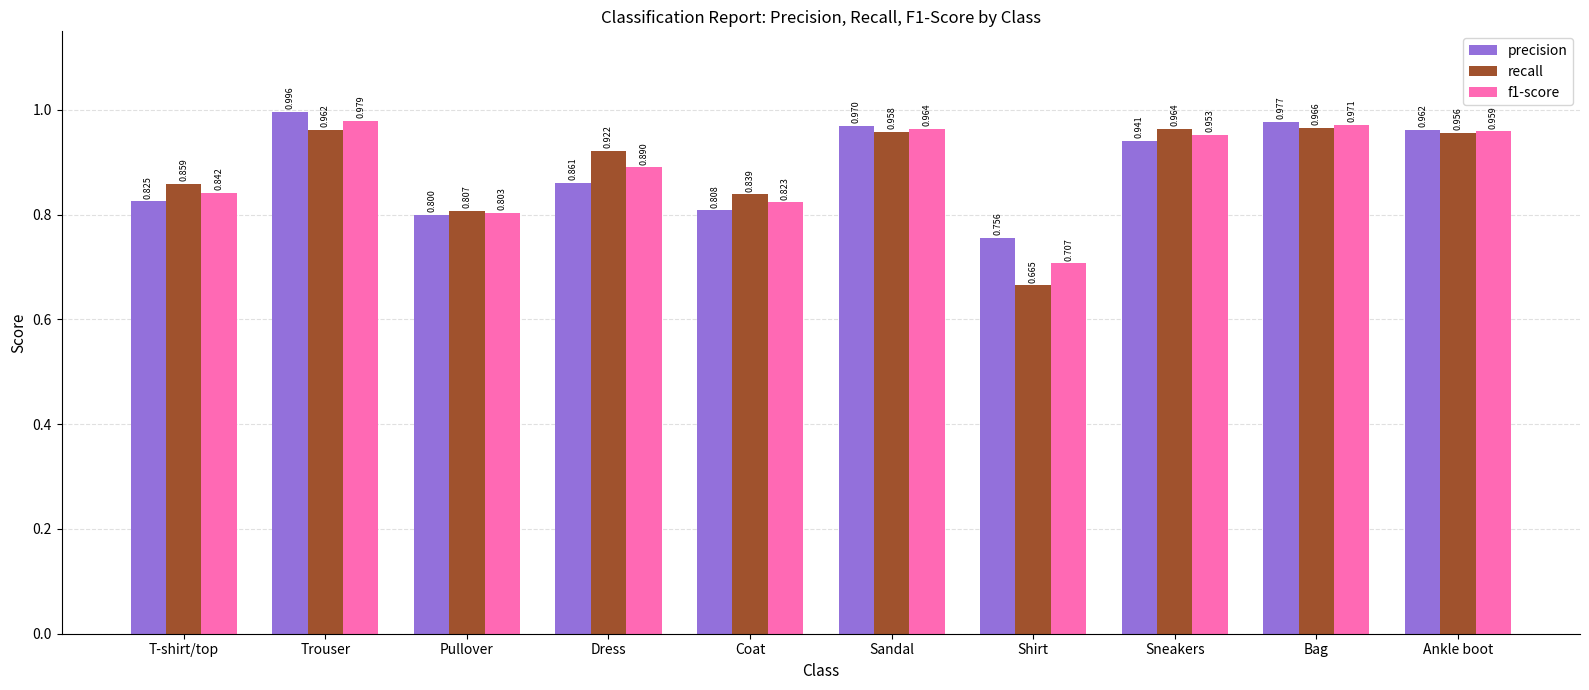

At which category does the chart reach its peak across all series?

Trouser